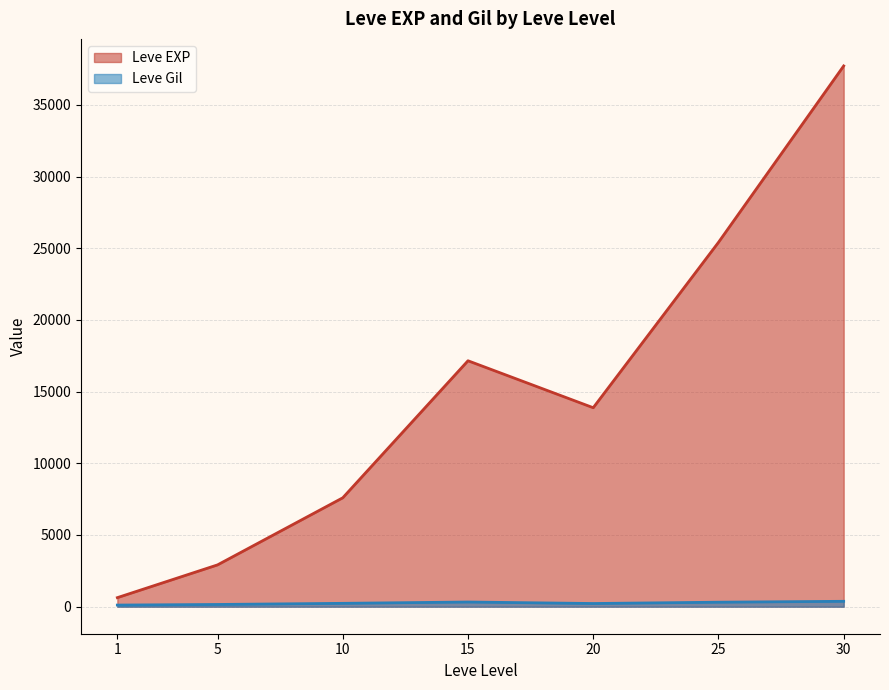

Is the value of Leve EXP at 5 greater than the value of Leve Gil at 10?

Yes